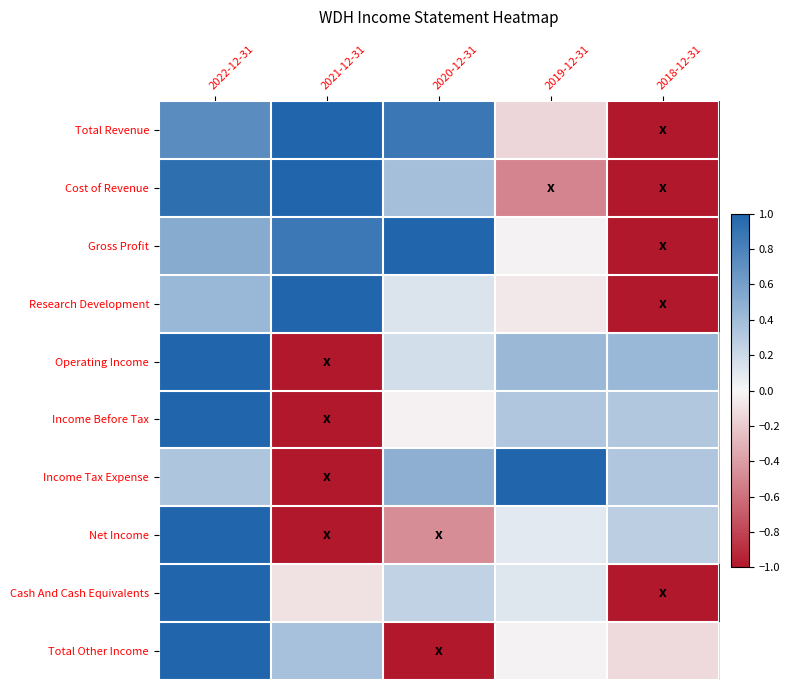

Reading left to right, what are all the values shown in this chart?

Total Revenue: 2022-12-31=0.7	2021-12-31=1.0	2020-12-31=0.9	2019-12-31=-0.1	2018-12-31=-1.0
Cost of Revenue: 2022-12-31=0.9	2021-12-31=1.0	2020-12-31=0.4	2019-12-31=-0.5	2018-12-31=-1.0
Gross Profit: 2022-12-31=0.5	2021-12-31=0.9	2020-12-31=1.0	2019-12-31=-0.0	2018-12-31=-1.0
Research Development: 2022-12-31=0.4	2021-12-31=1.0	2020-12-31=0.1	2019-12-31=-0.1	2018-12-31=-1.0
Operating Income: 2022-12-31=1.0	2021-12-31=-1.0	2020-12-31=0.2	2019-12-31=0.4	2018-12-31=0.4
Income Before Tax: 2022-12-31=1.0	2021-12-31=-1.0	2020-12-31=-0.0	2019-12-31=0.3	2018-12-31=0.3
Income Tax Expense: 2022-12-31=0.3	2021-12-31=-1.0	2020-12-31=0.5	2019-12-31=1.0	2018-12-31=0.3
Net Income: 2022-12-31=1.0	2021-12-31=-1.0	2020-12-31=-0.5	2019-12-31=0.1	2018-12-31=0.3
Cash And Cash Equivalents: 2022-12-31=1.0	2021-12-31=-0.1	2020-12-31=0.3	2019-12-31=0.1	2018-12-31=-1.0
Total Other Income: 2022-12-31=1.0	2021-12-31=0.4	2020-12-31=-1.0	2019-12-31=-0.0	2018-12-31=-0.1